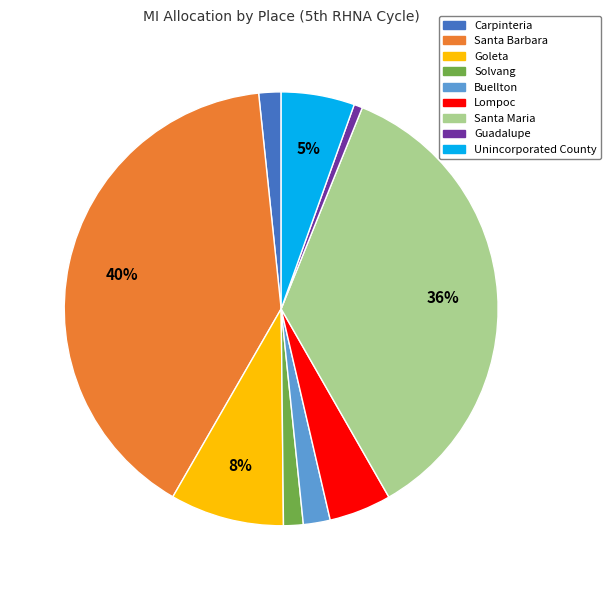

Is it true that Santa Barbara is 29% of the pie?

False